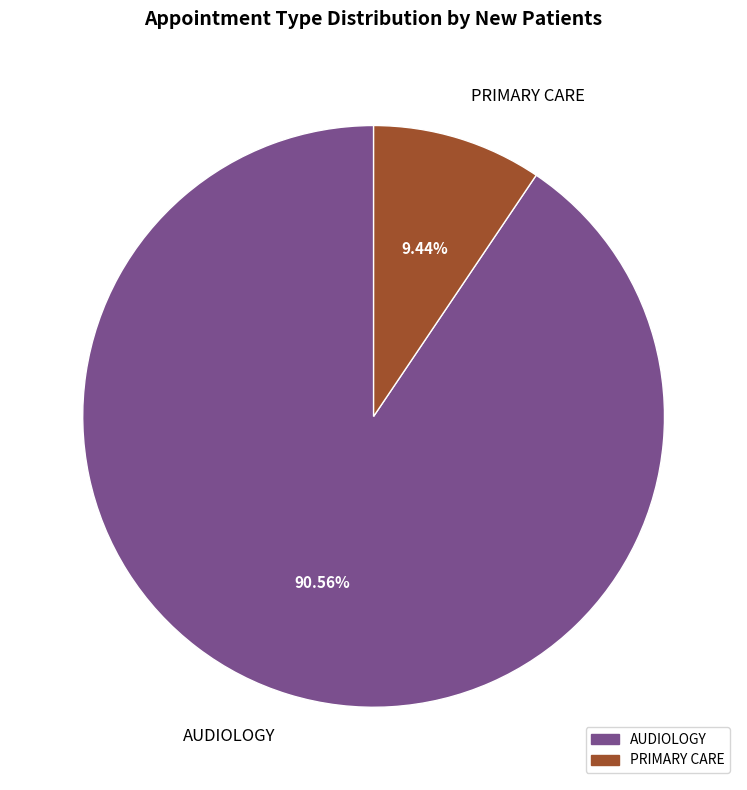

Is the sum of PRIMARY CARE and AUDIOLOGY greater than half?

Yes